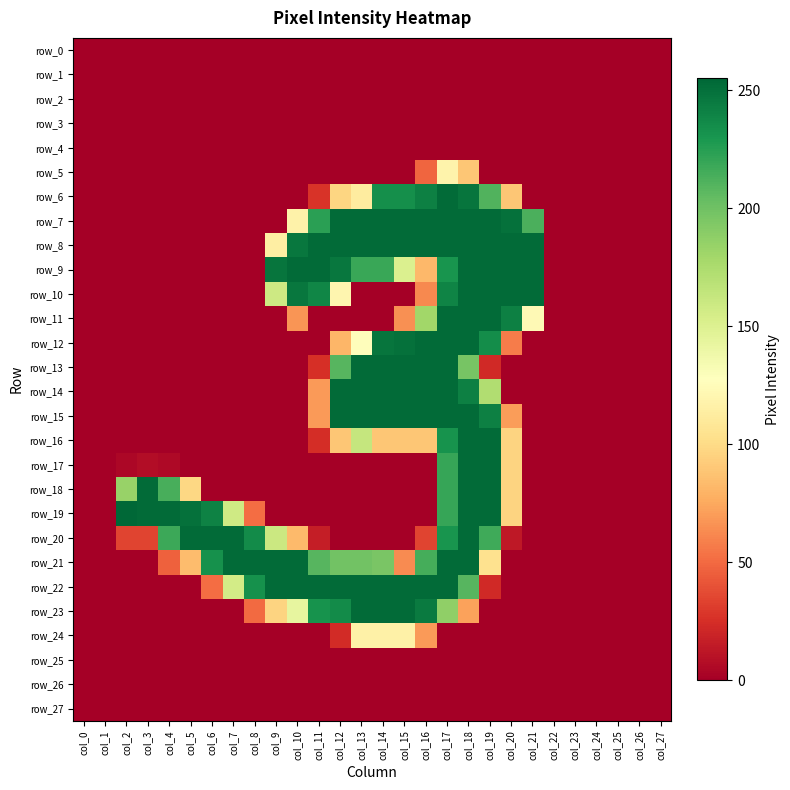

At which category is the sum across all series the highest?

col_17